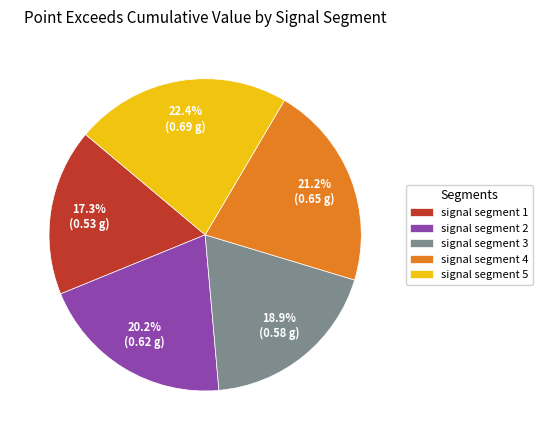

Is it true that signal segment 1 is 17% of the pie?

True